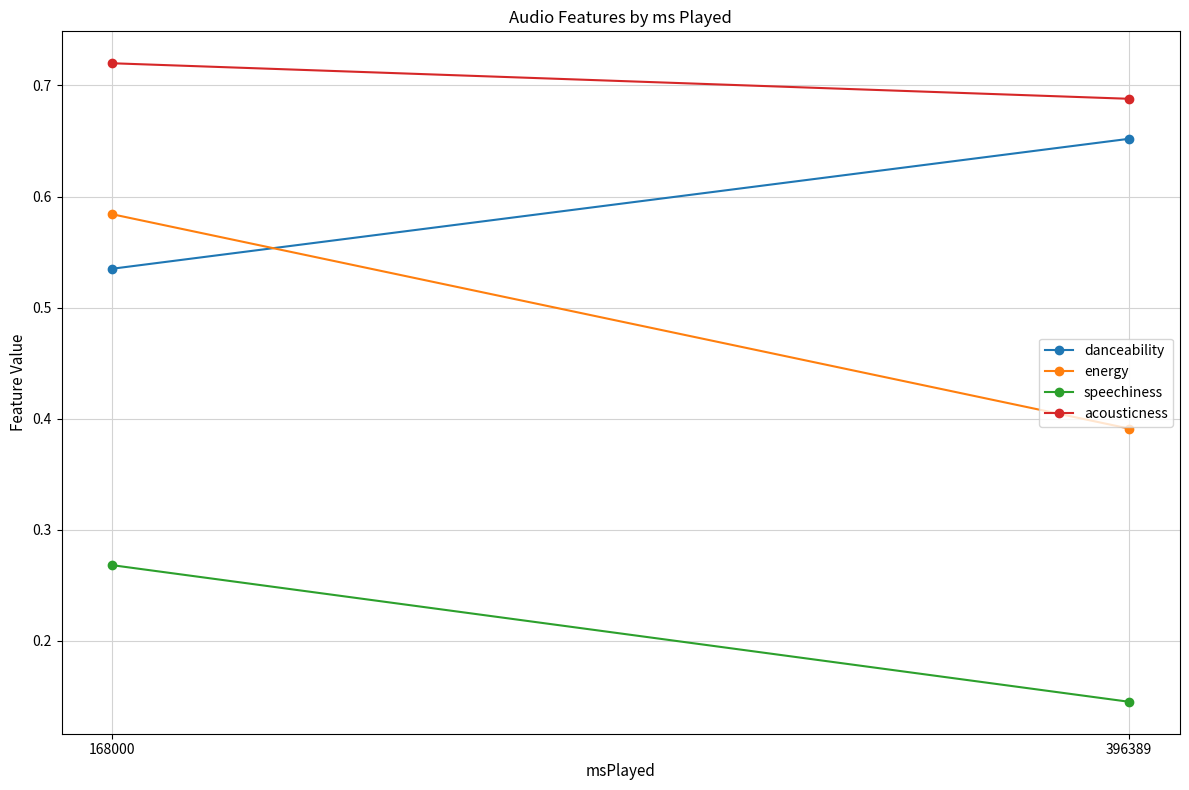

What is the spread (max minus min) of values at 396389?

0.5